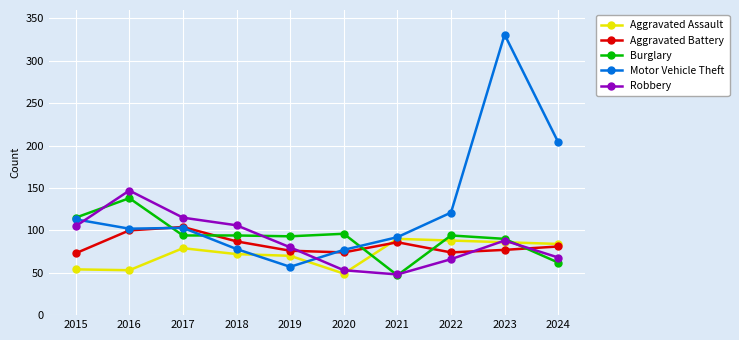

In Robbery, how many points are lower than both neighbors (excluding endpoints)?

1